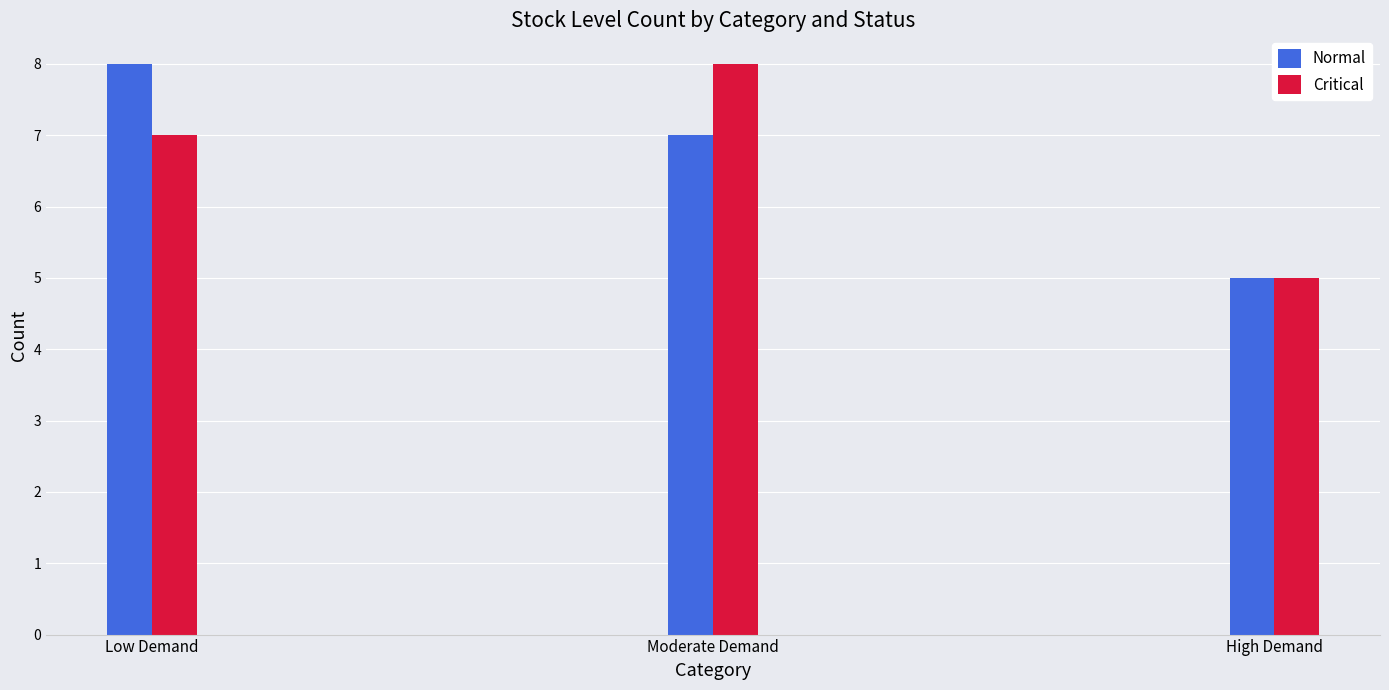

The Normal series shows 7 at High Demand. True or false?

False